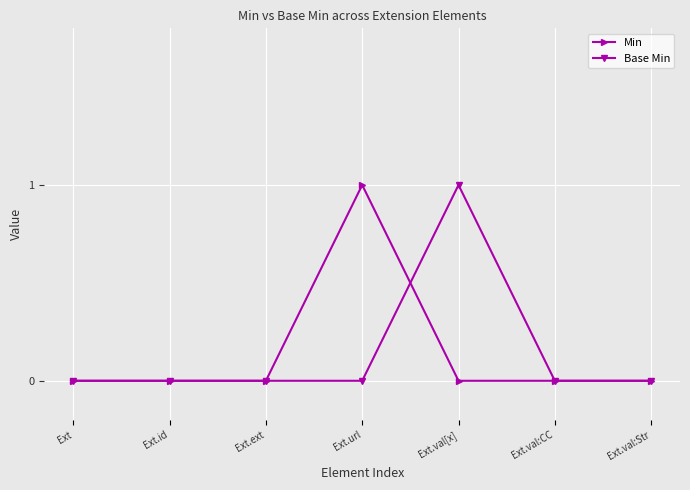

True or false: Min has a value of 0 at Ext.val[x].

True